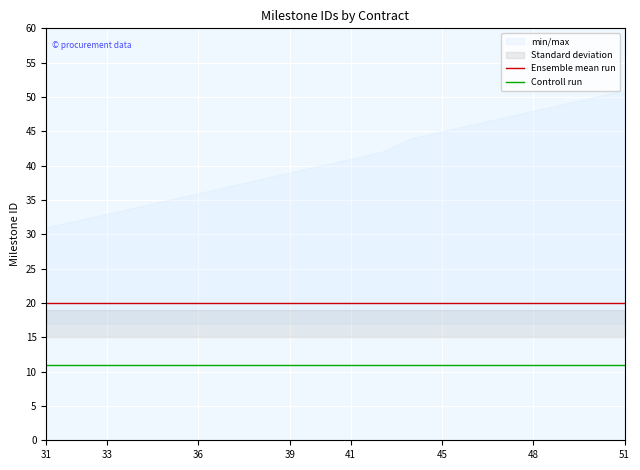

The Controll run series shows 11 at 33. True or false?

True